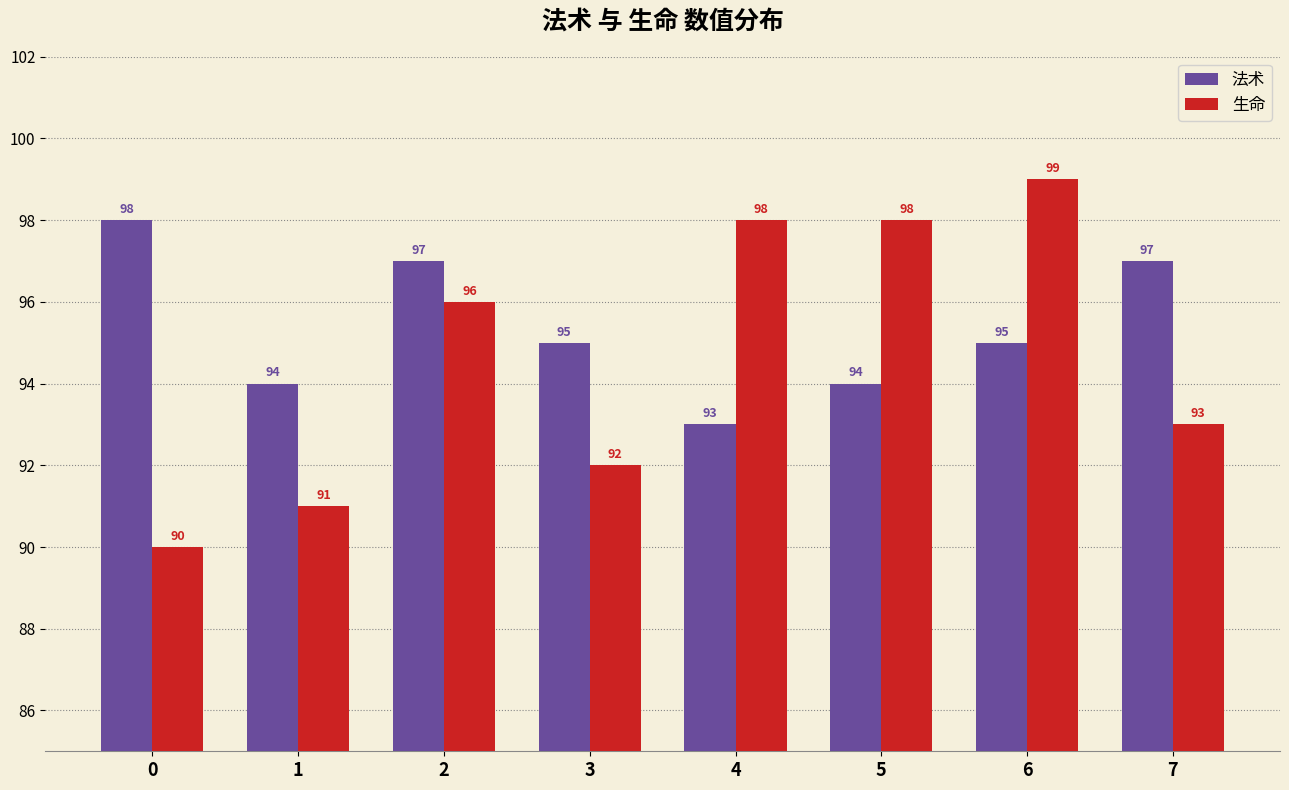

Which label corresponds to the largest value in the chart?

6